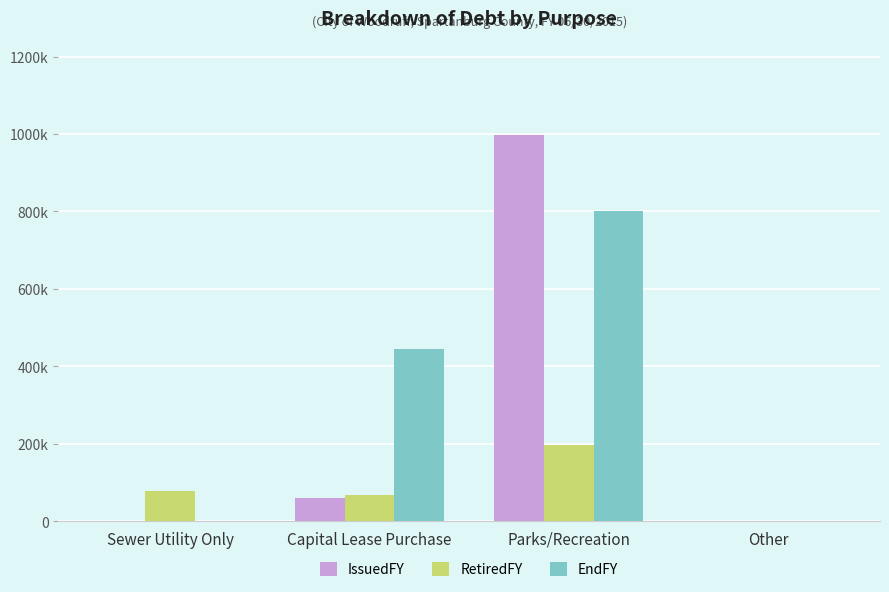

The value of RetiredFY at Parks/Recreation is 346076. True or false?

False